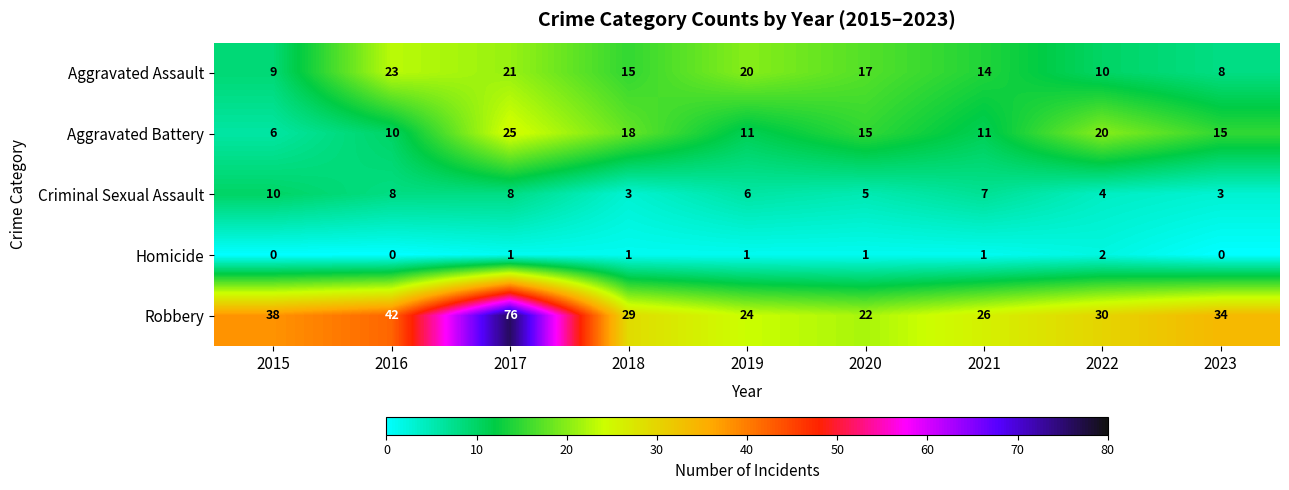

List the series in order of their peak value, highest first.

Robbery, Aggravated Battery, Aggravated Assault, Criminal Sexual Assault, Homicide